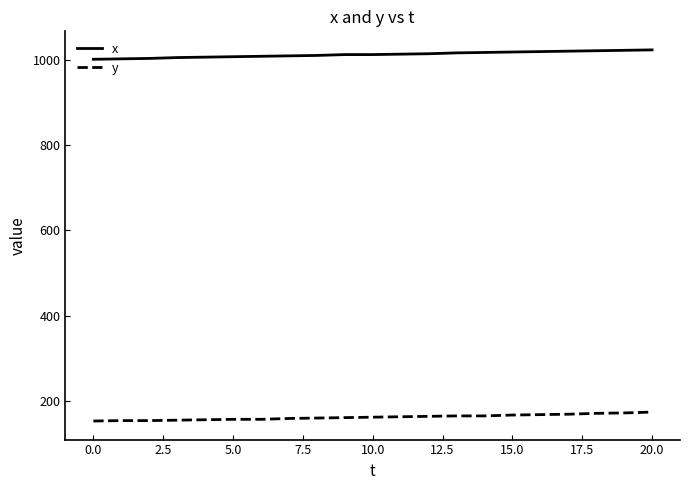

What is the difference between the maximum and minimum values in the x series?

22